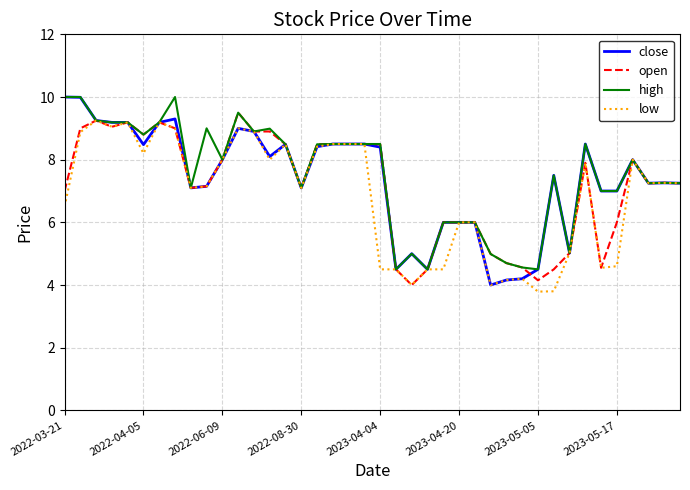

What is the minimum value for low?

3.8